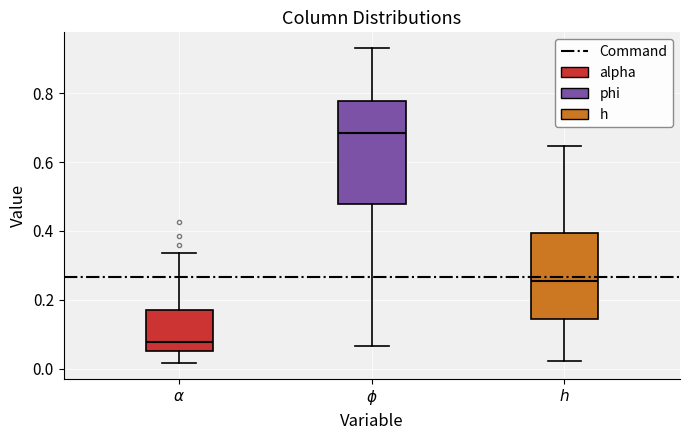

Reading left to right, transcribe this box plot: for each box, give where its median line is, the range the box spans, and where its two whiskers end, as read against the y-axis. The values are not printed on the chart, so give them approximately, as read against the axis.

$\alpha$: median 0.08, box 0.06 to 0.16, whiskers 0.02 to 0.34
$\phi$: median 0.68, box 0.48 to 0.78, whiskers 0.06 to 0.94
$h$: median 0.26, box 0.14 to 0.40, whiskers 0.02 to 0.64